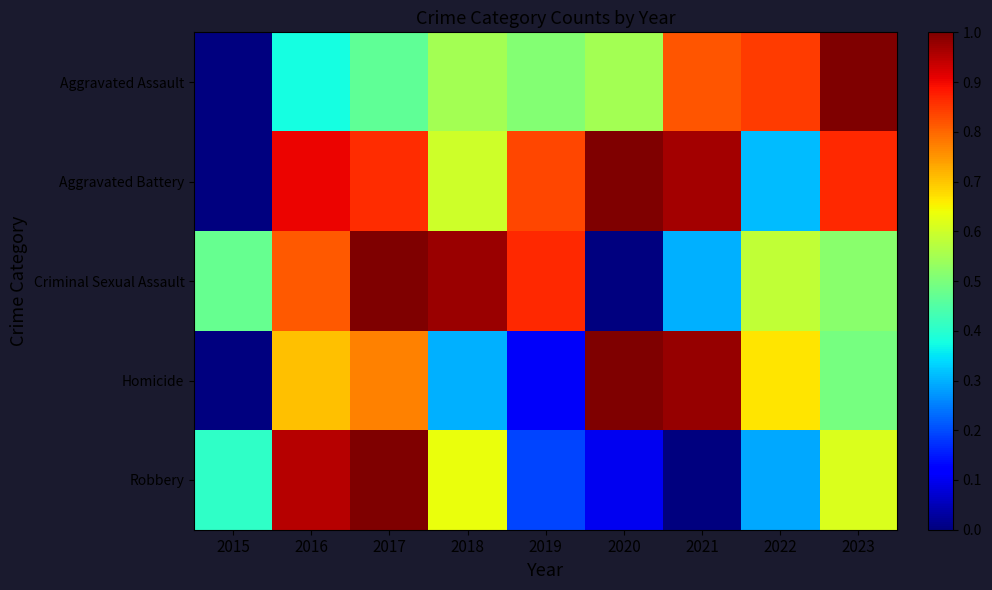

Reading left to right, transcribe all the data shown in this chart.

Aggravated Assault: 2015=0.0	2016=0.4	2017=0.5	2018=0.5	2019=0.5	2020=0.5	2021=0.8	2022=0.8	2023=1.0
Aggravated Battery: 2015=0.0	2016=0.9	2017=0.9	2018=0.6	2019=0.8	2020=1.0	2021=1.0	2022=0.3	2023=0.9
Criminal Sexual Assault: 2015=0.5	2016=0.8	2017=1.0	2018=1.0	2019=0.9	2020=0.0	2021=0.3	2022=0.6	2023=0.5
Homicide: 2015=0.0	2016=0.7	2017=0.8	2018=0.3	2019=0.1	2020=1.0	2021=1.0	2022=0.7	2023=0.5
Robbery: 2015=0.4	2016=1.0	2017=1.0	2018=0.6	2019=0.2	2020=0.1	2021=0.0	2022=0.3	2023=0.6